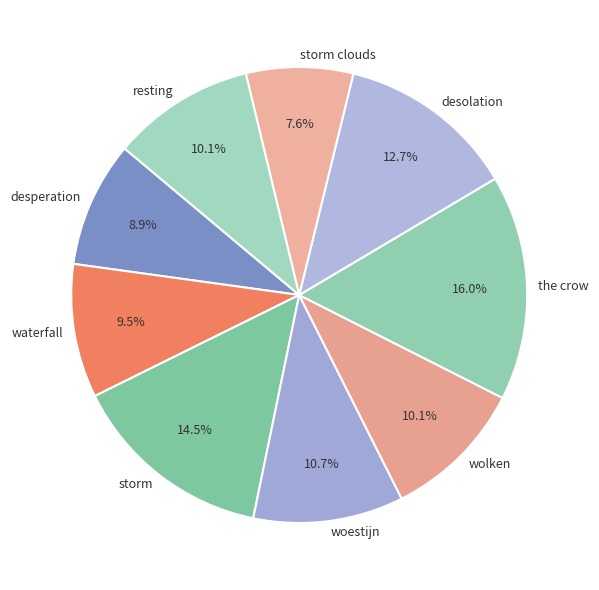

Count the number of slices in the pie.

9